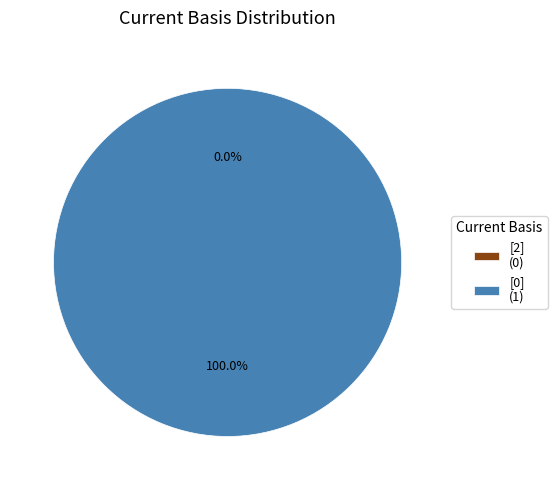

To the nearest percent, what is the difference between the [2] and [0] slice percentages?

100%